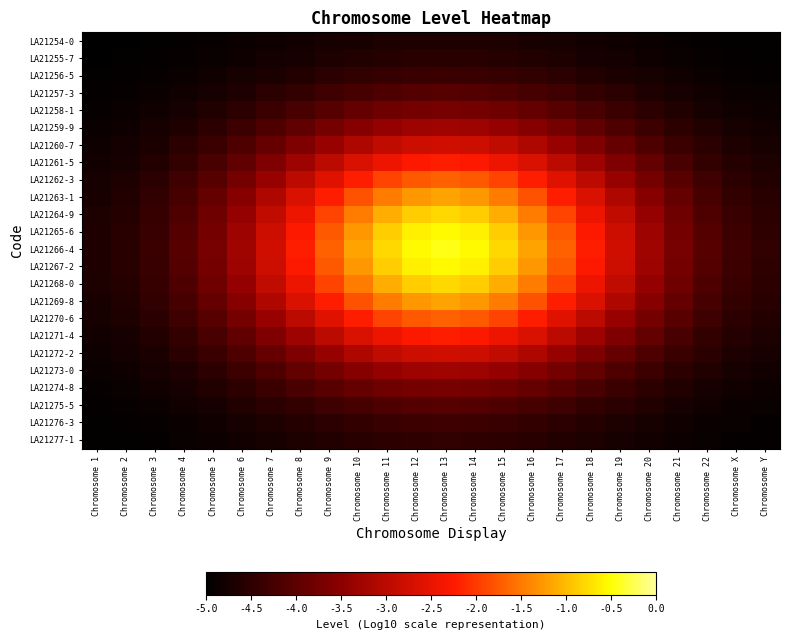

List the series in order of their peak value, highest first.

LA21266-4, LA21265-6, LA21267-2, LA21264-9, LA21268-0, LA21263-1, LA21269-8, LA21262-3, LA21270-6, LA21261-5, LA21271-4, LA21272-2, LA21260-7, LA21273-0, LA21259-9, LA21274-8, LA21258-1, LA21275-5, LA21257-3, LA21276-3, LA21256-5, LA21277-1, LA21255-7, LA21254-0